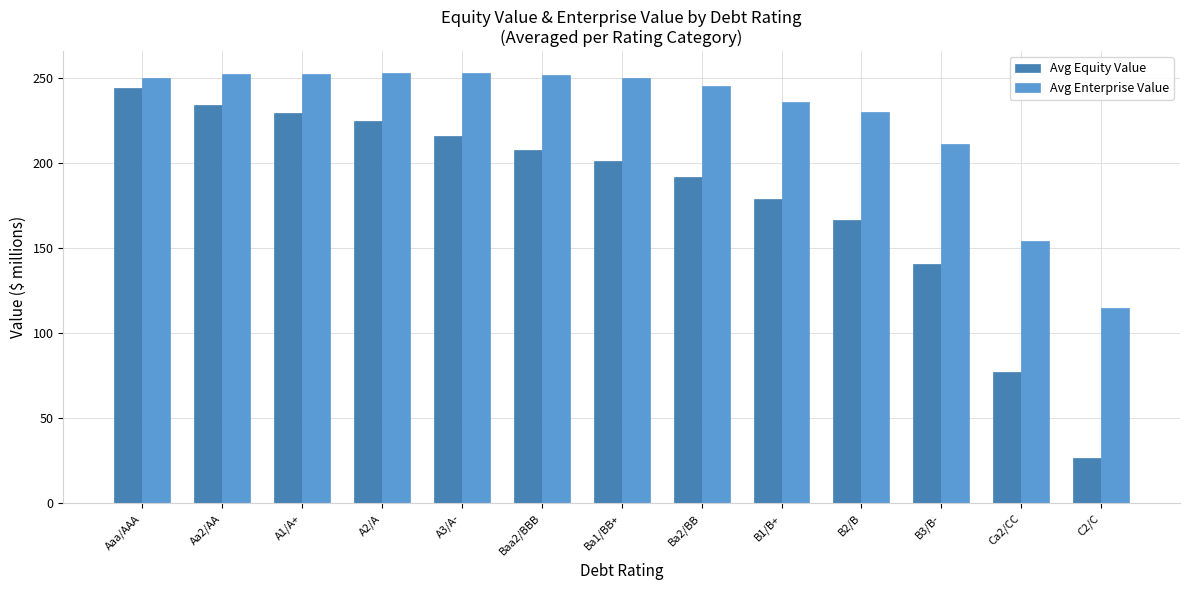

Rank the categories by Avg Equity Value value from lowest to highest.

C2/C, Ca2/CC, B3/B-, B2/B, B1/B+, Ba2/BB, Ba1/BB+, Baa2/BBB, A3/A-, A2/A, A1/A+, Aa2/AA, Aaa/AAA